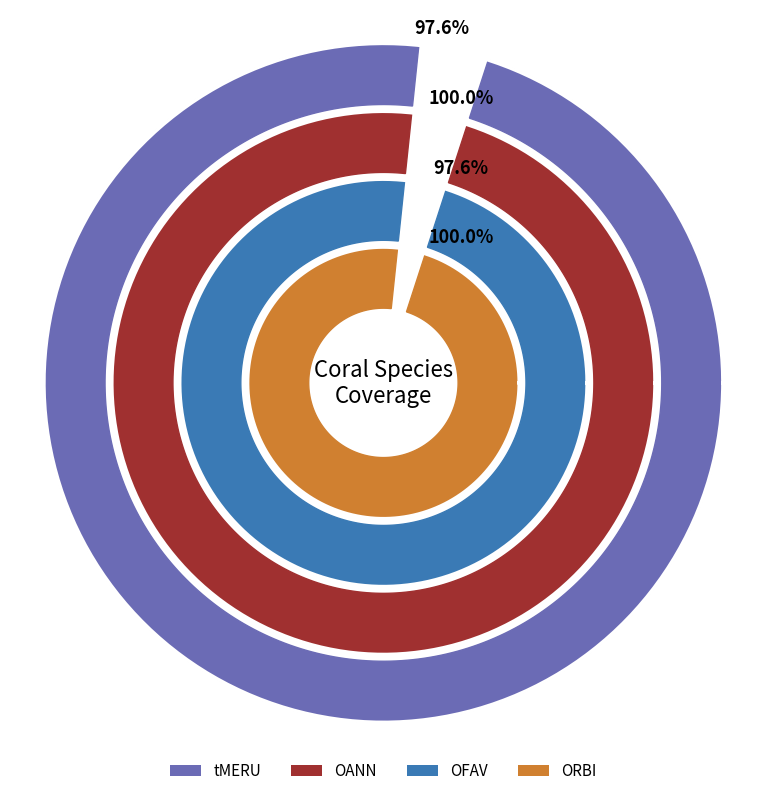

Which series has the largest range (max minus min)?

tMERU